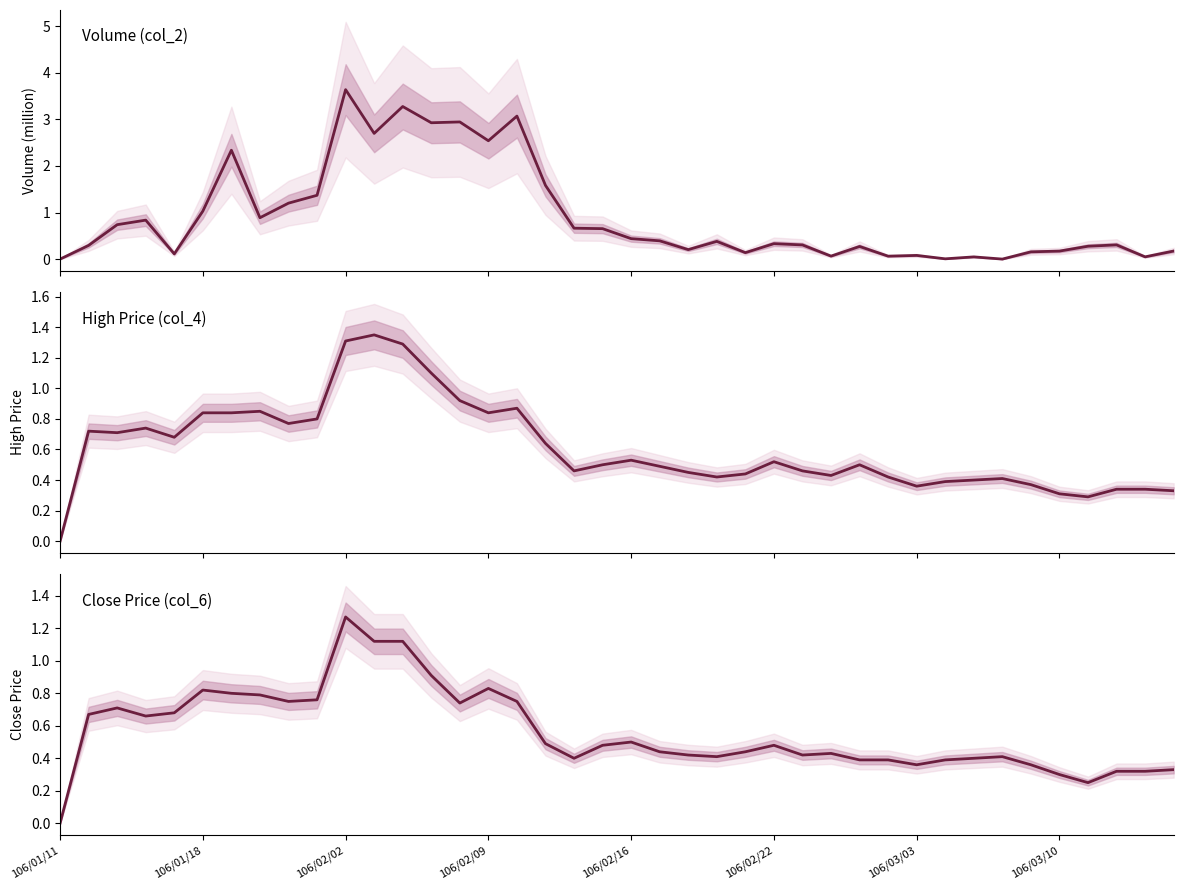

What is the greatest value displayed?

3.6